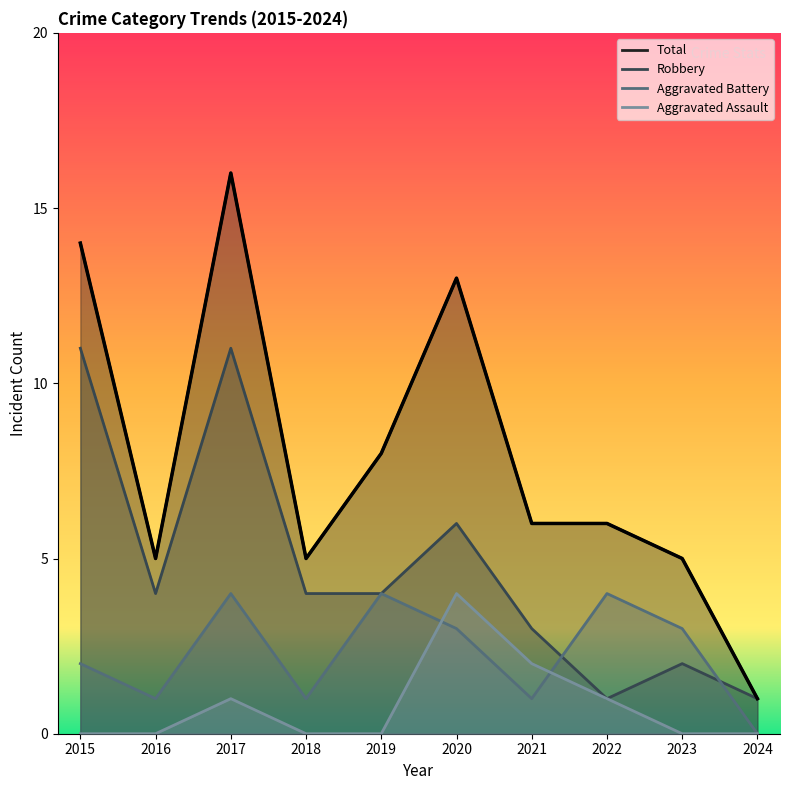

At which label does Aggravated Battery reach its peak?

2017